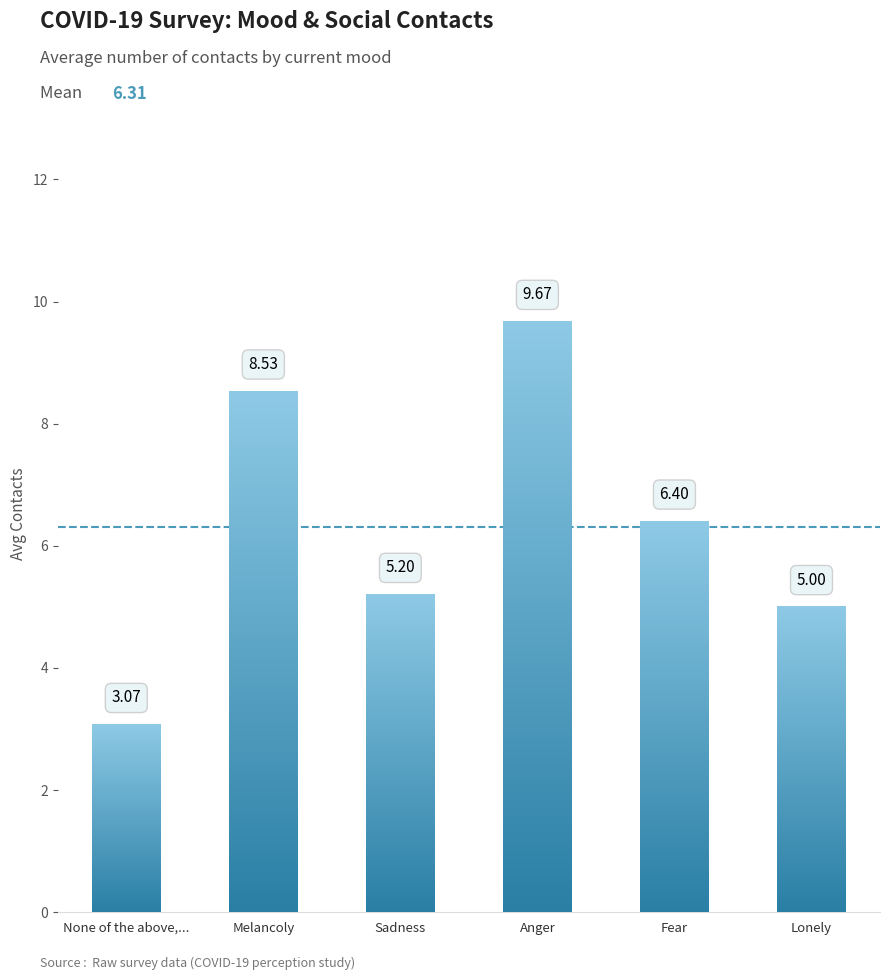

Rank the categories by value from lowest to highest.

None of the above,..., Lonely, Sadness, Fear, Melancoly, Anger